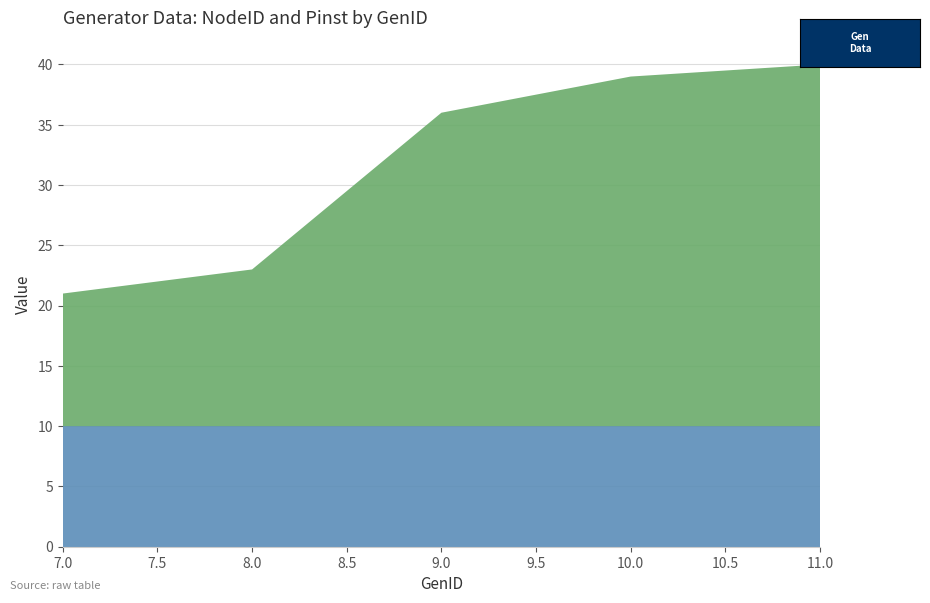

Reading left to right, list all the values displayed in this chart.

NodeID: 7=11	8=13	9=26	10=29	11=30
Pinst, [MW]: 7=10	8=10	9=10	10=10	11=10